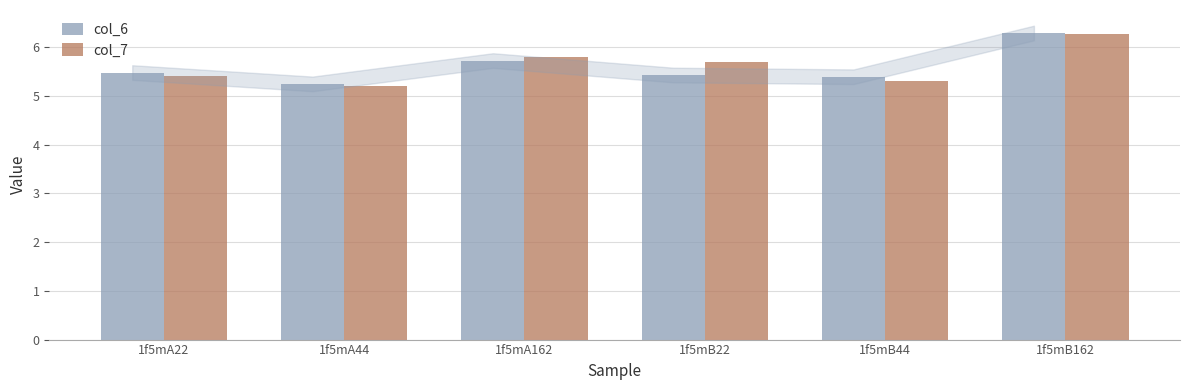

Reading left to right, list all the values displayed in this chart.

col_6: 5.5	5.2	5.7	5.4	5.4	6.3
col_7: 5.4	5.2	5.8	5.7	5.3	6.3